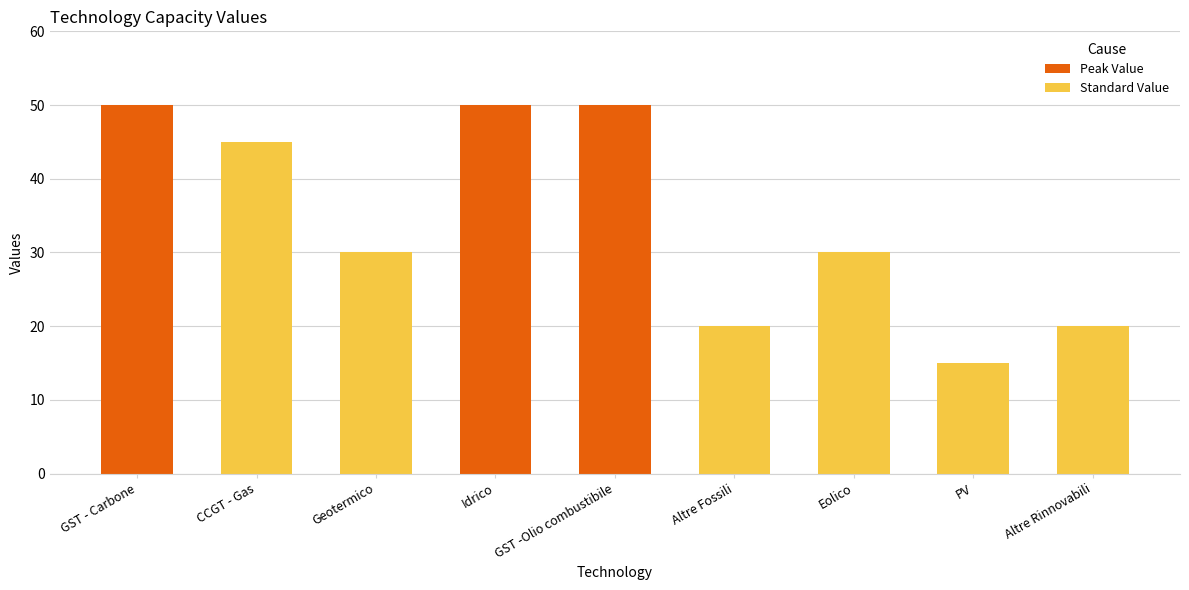

What is the sum of all values?

310